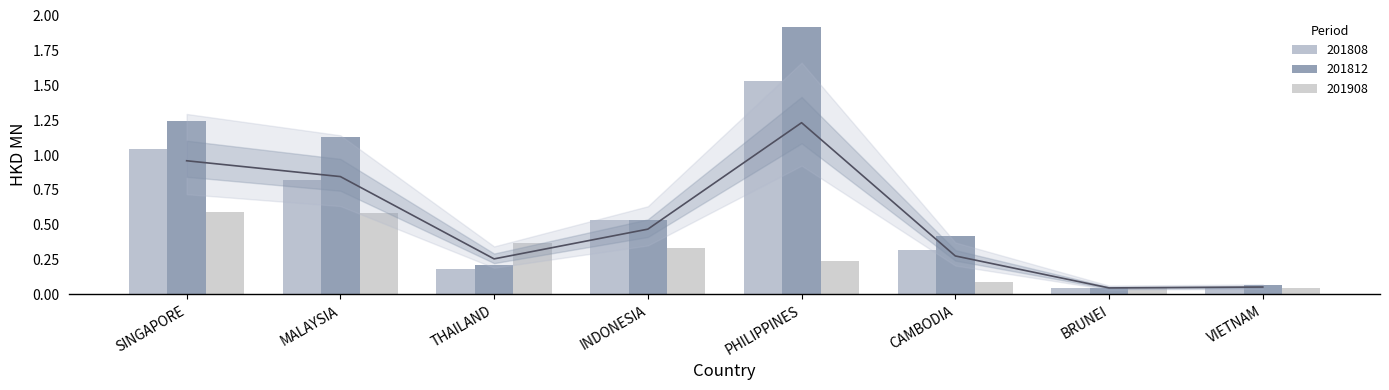

What is the sum of the 201812 values at VIETNAM and INDONESIA?

0.6